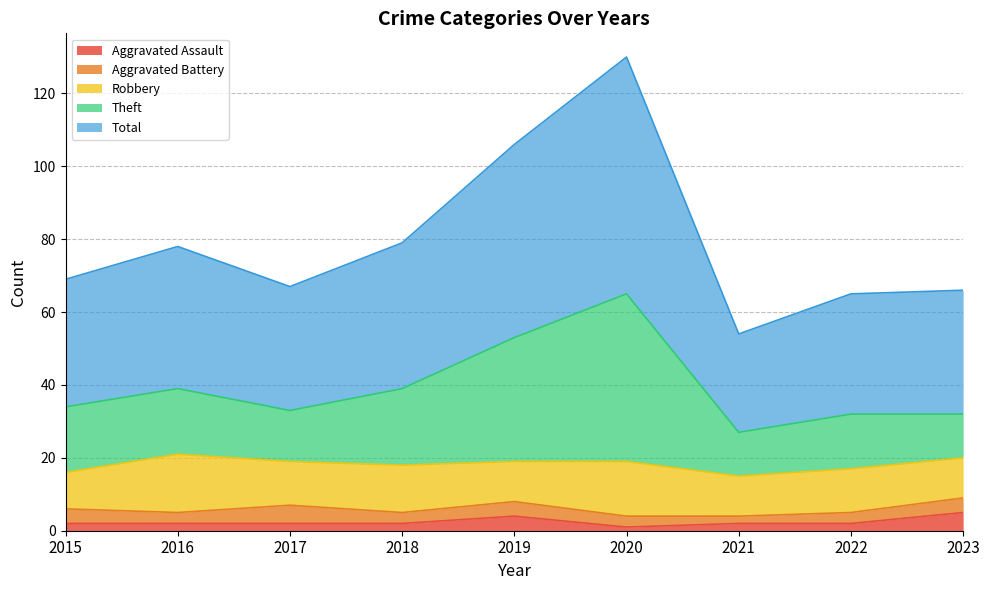

What is the difference between the second highest and minimum values in the Aggravated Assault series?

3